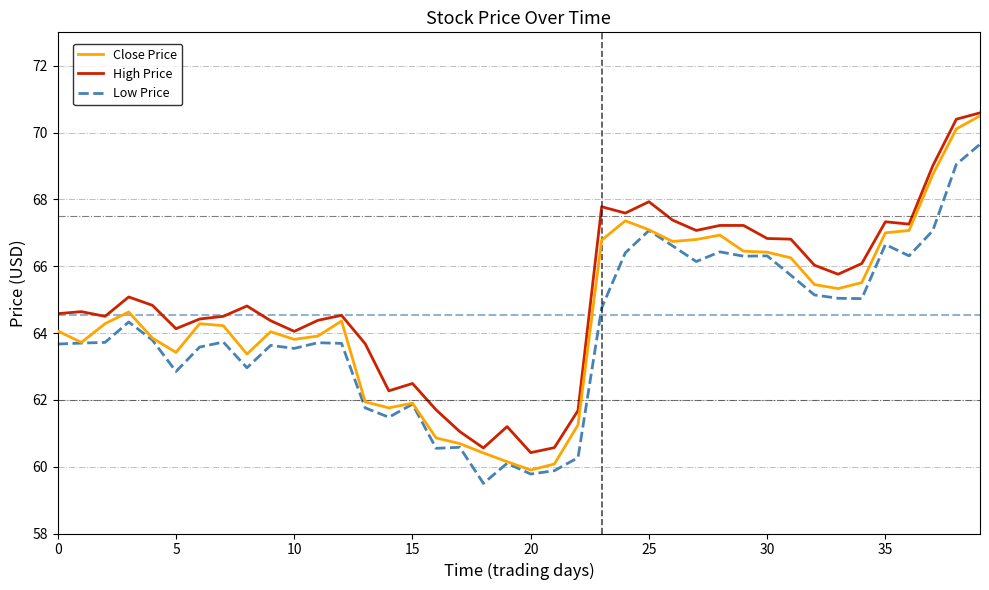

True or false: High Price and Low Price cross at least once.

False